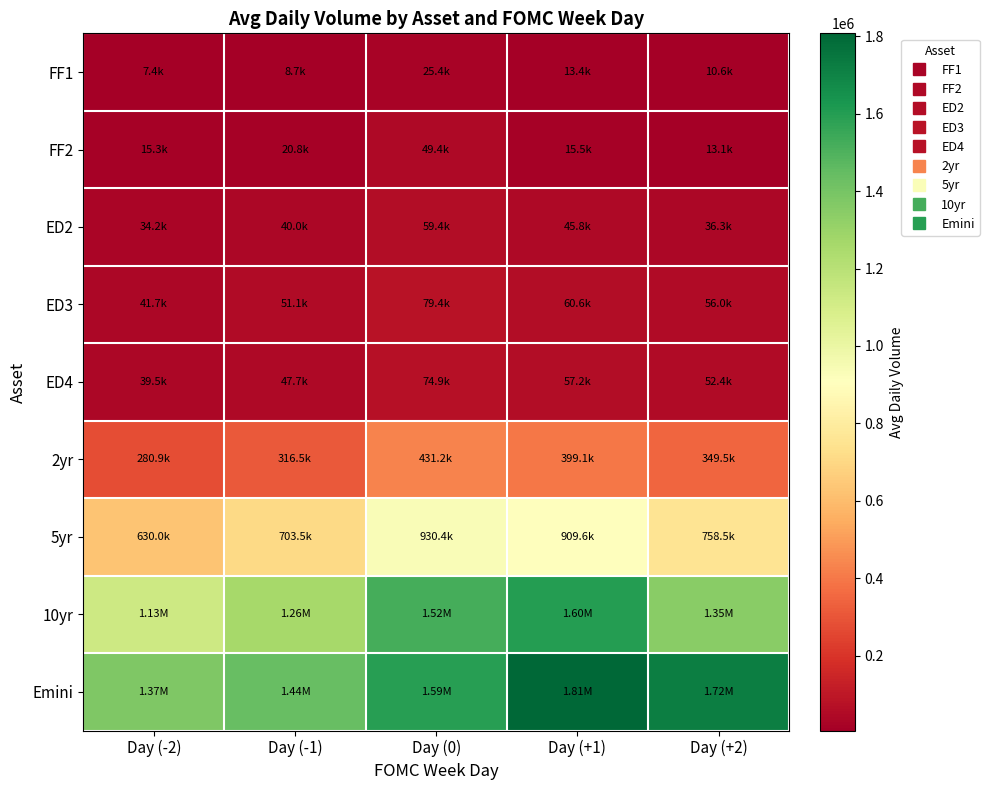

Which label corresponds to the largest value in the chart?

Day (+1)